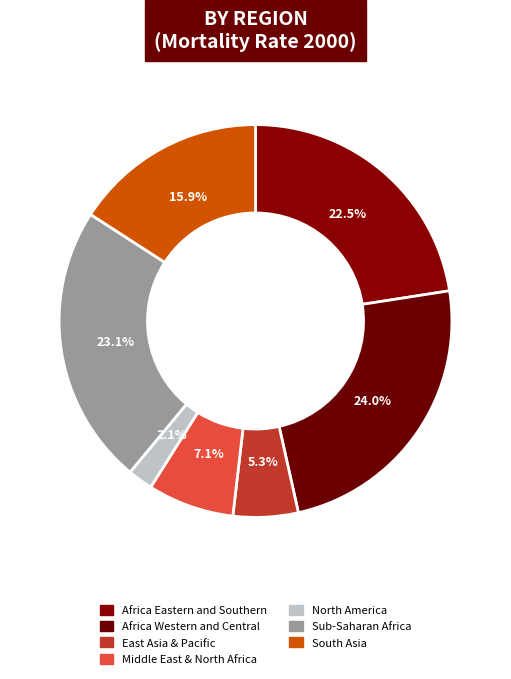

How many segments does this pie chart have?

7